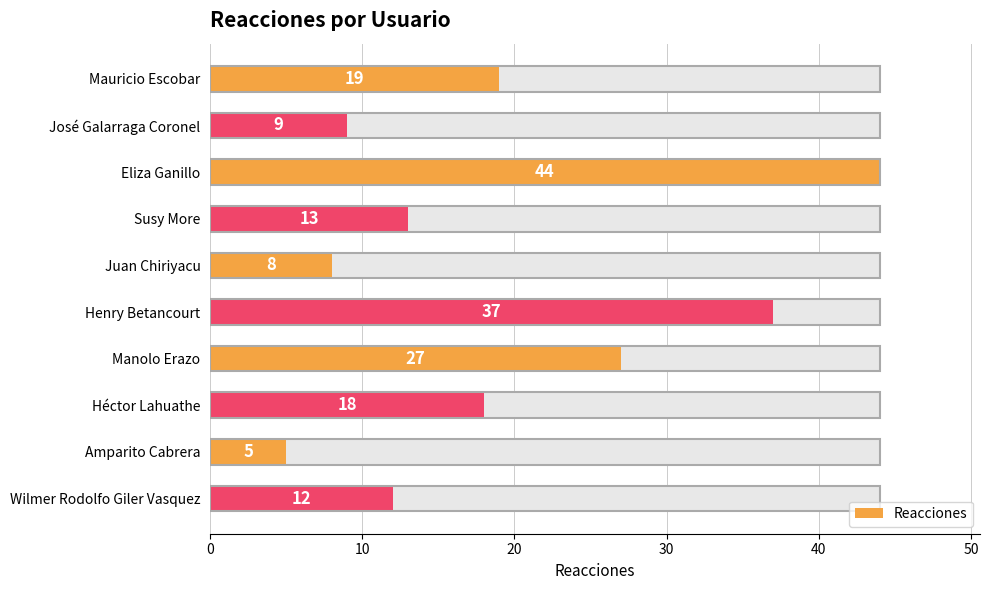

How many series are shown in this chart?

1